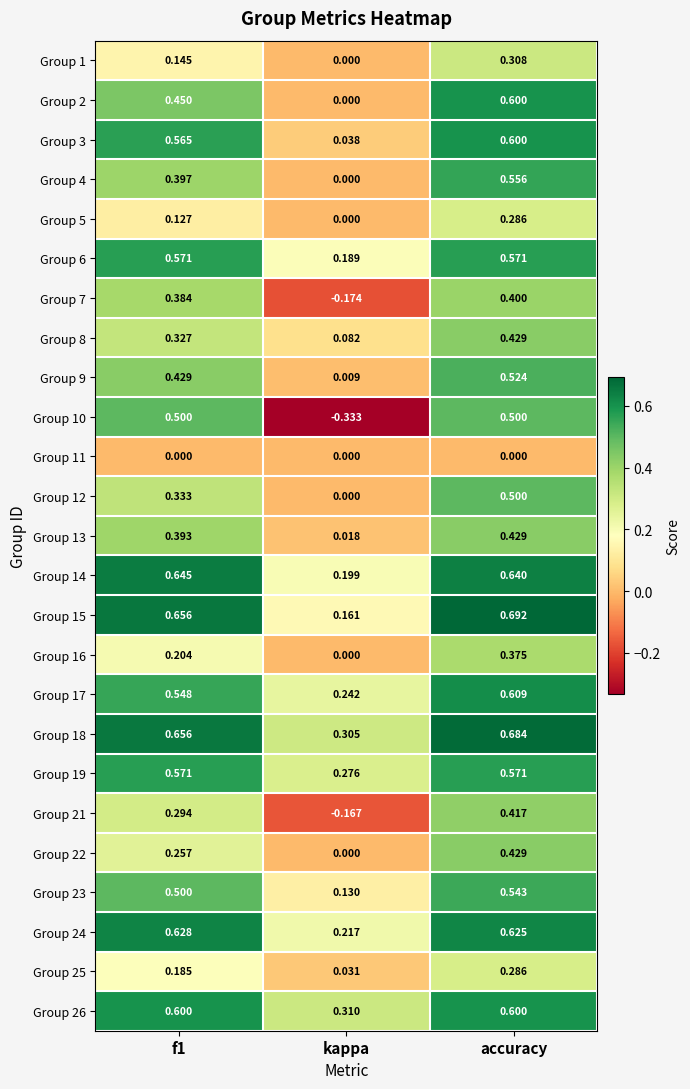

At which label is Group 15 closest to 0?

kappa